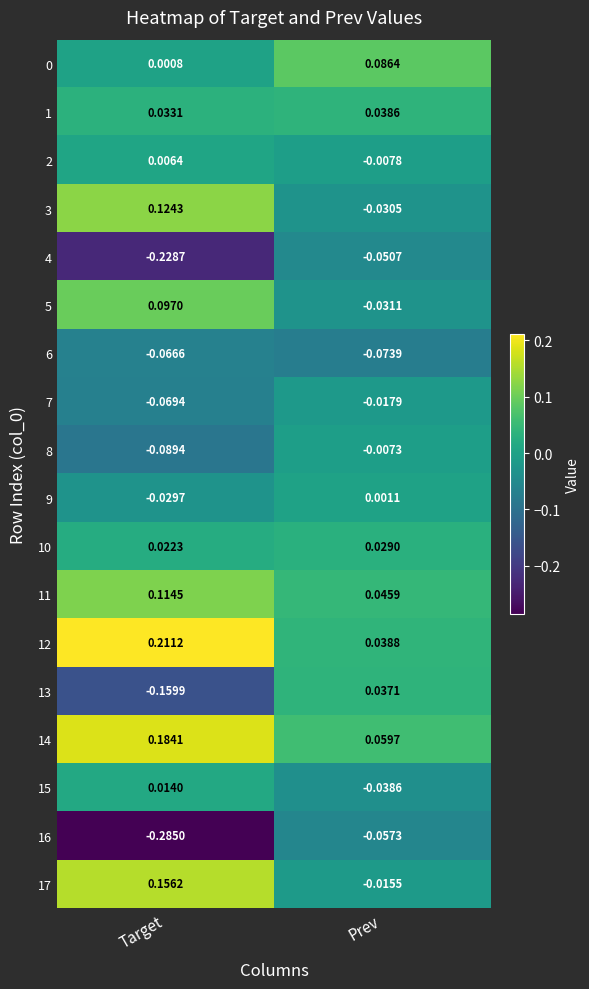

Rank the categories by 11 value from highest to lowest.

Target, Prev